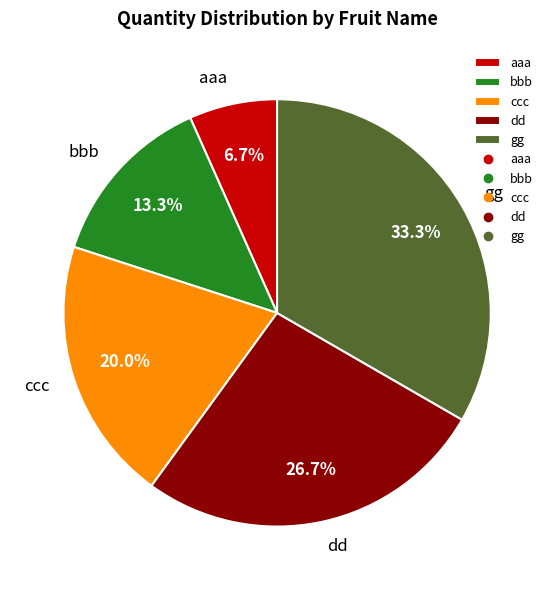

Which slice is the smallest?

aaa